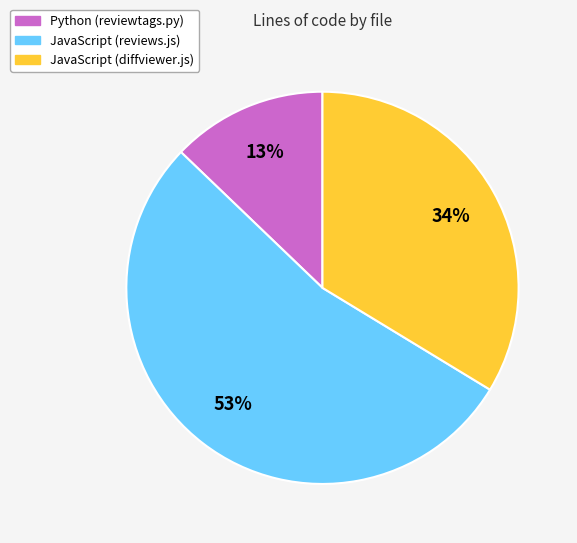

Between Python (reviewtags.py) and JavaScript (diffviewer.js), which is larger?

JavaScript (diffviewer.js)